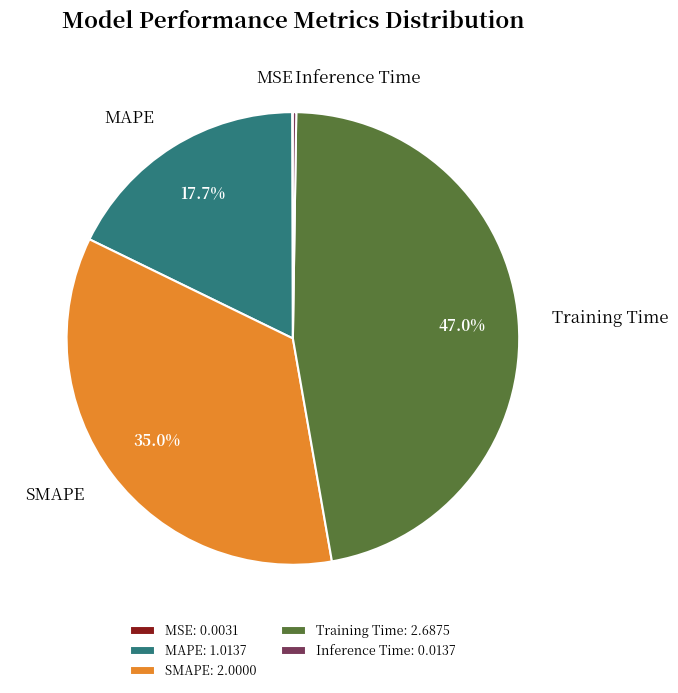

Which has a higher value, MAPE or SMAPE?

SMAPE